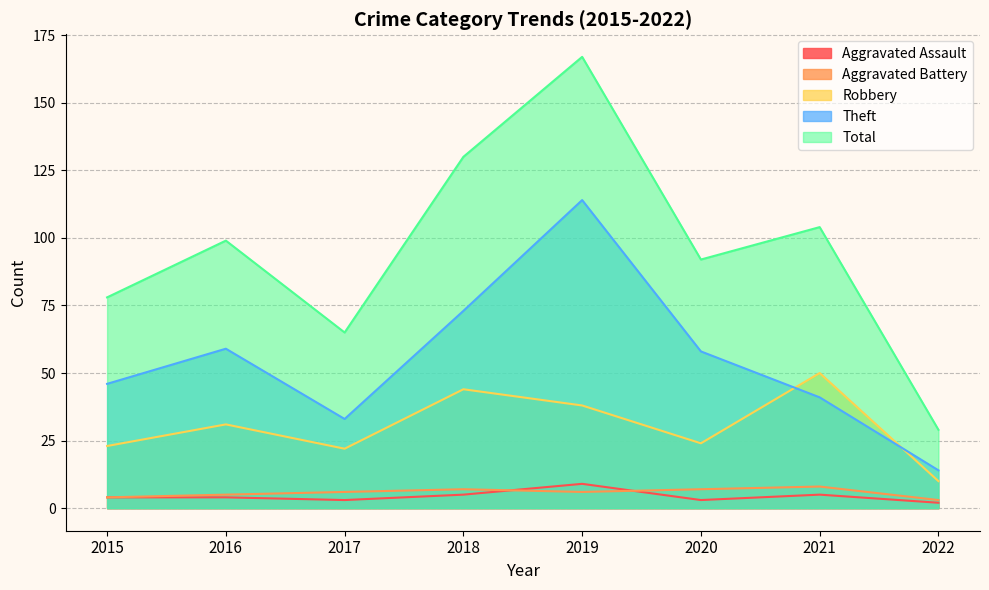

Count the Aggravated Battery values in the range 5 to 7.

5